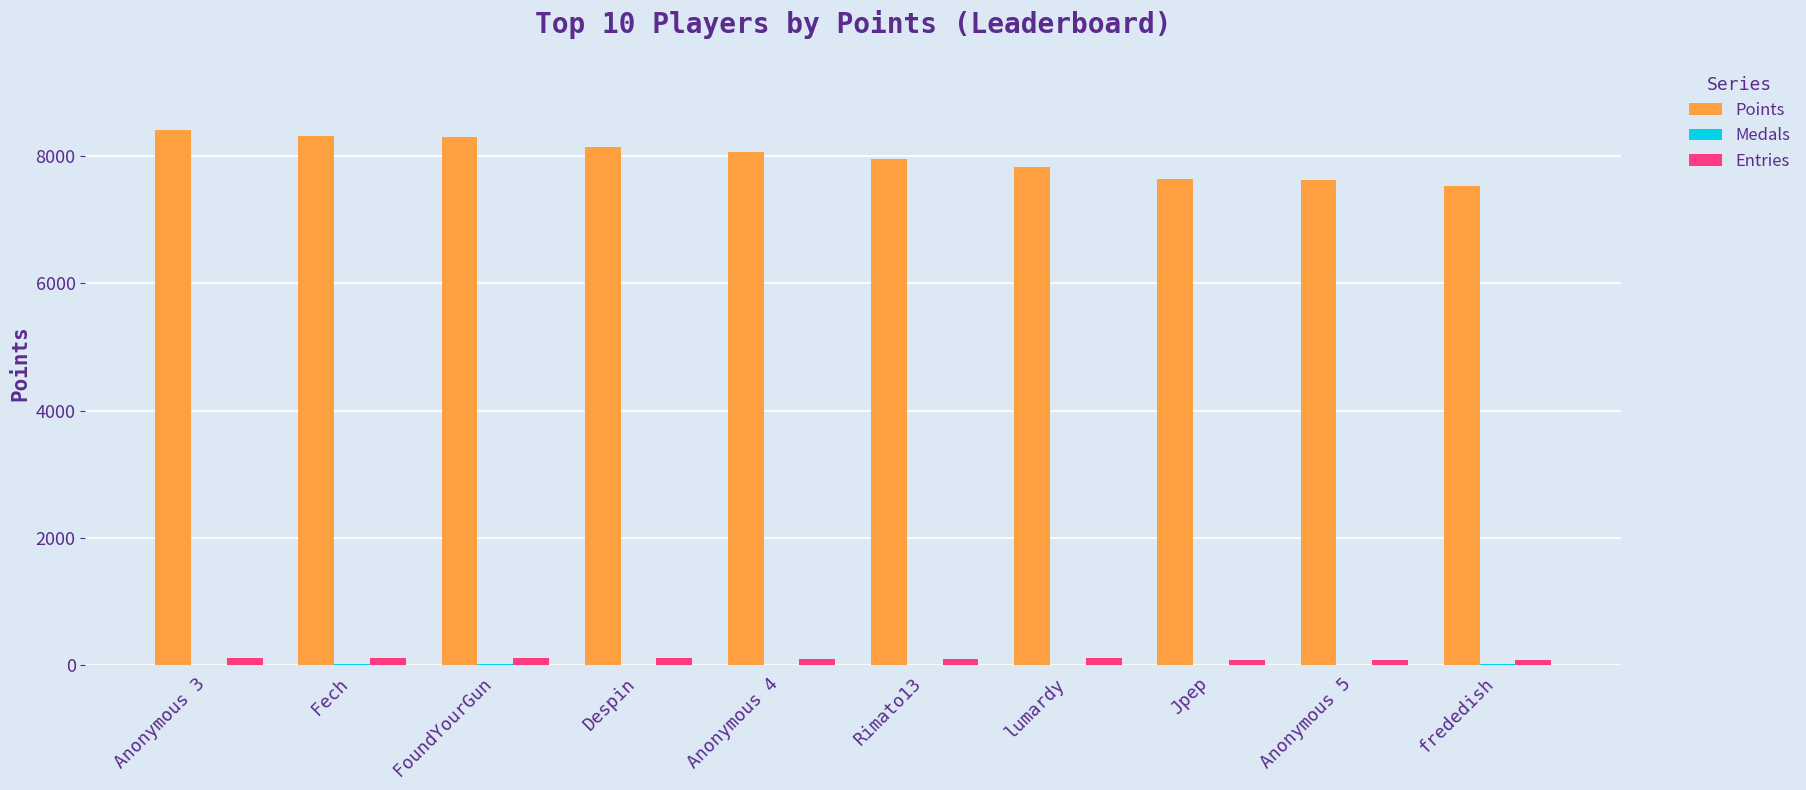

Which series has the largest total across all categories?

Points